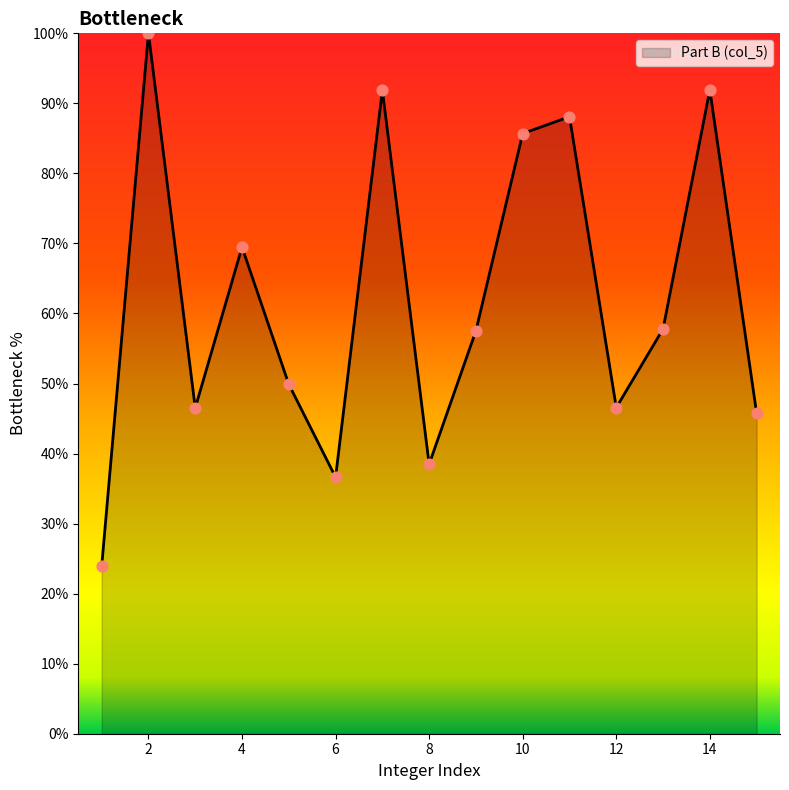

What is the greatest value displayed?

100.0